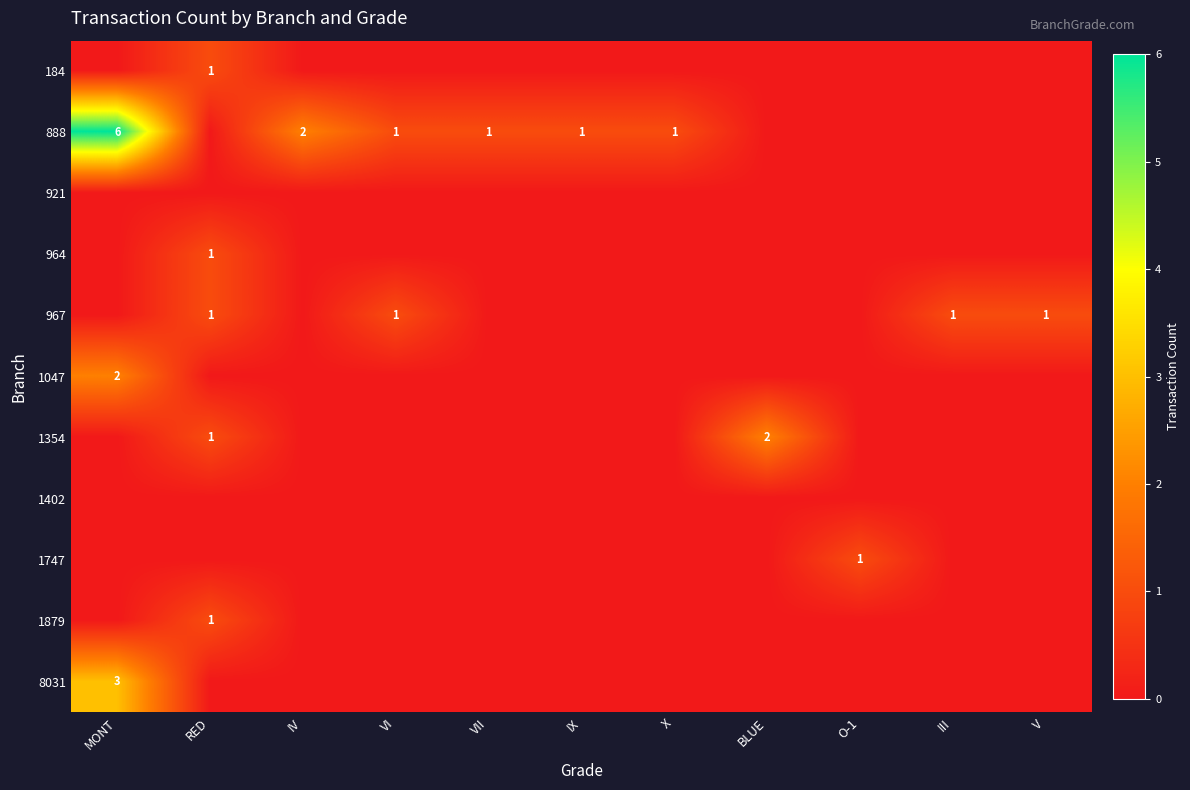

True or false: 184 has a value of 1 at RED.

True